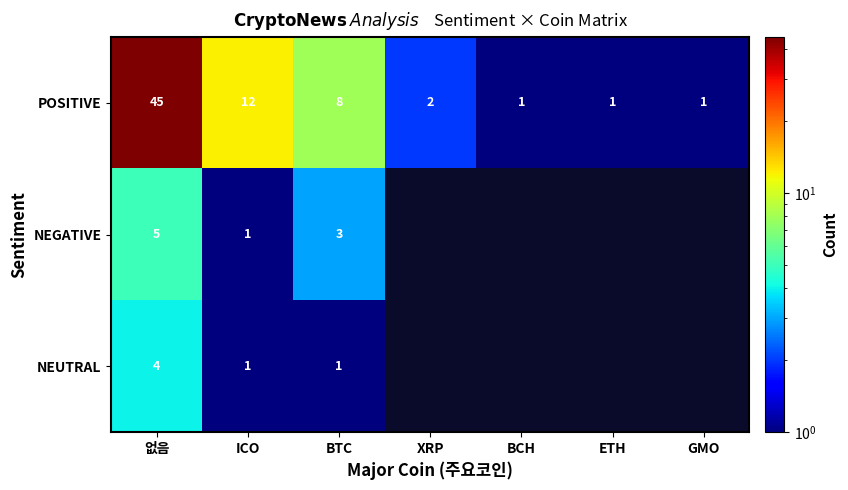

At which label does POSITIVE reach its peak?

없음